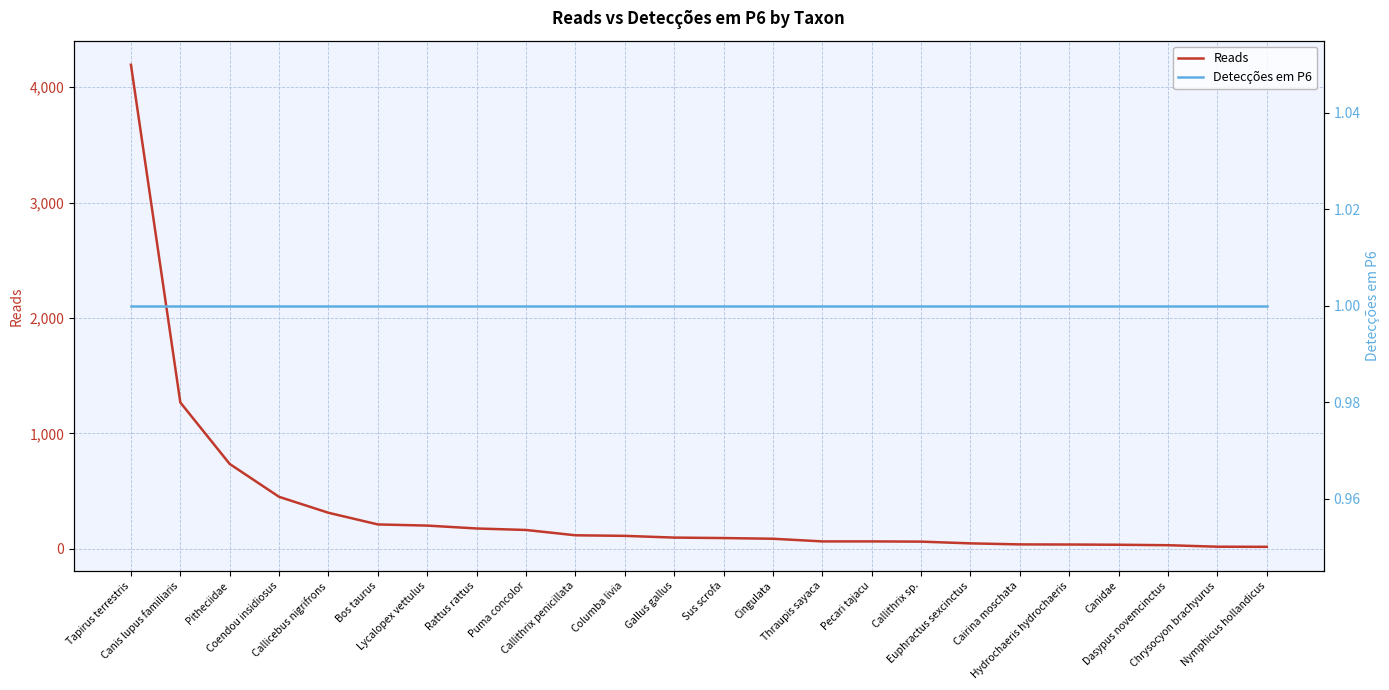

Which category has the lowest value across all series?

Tapirus terrestris